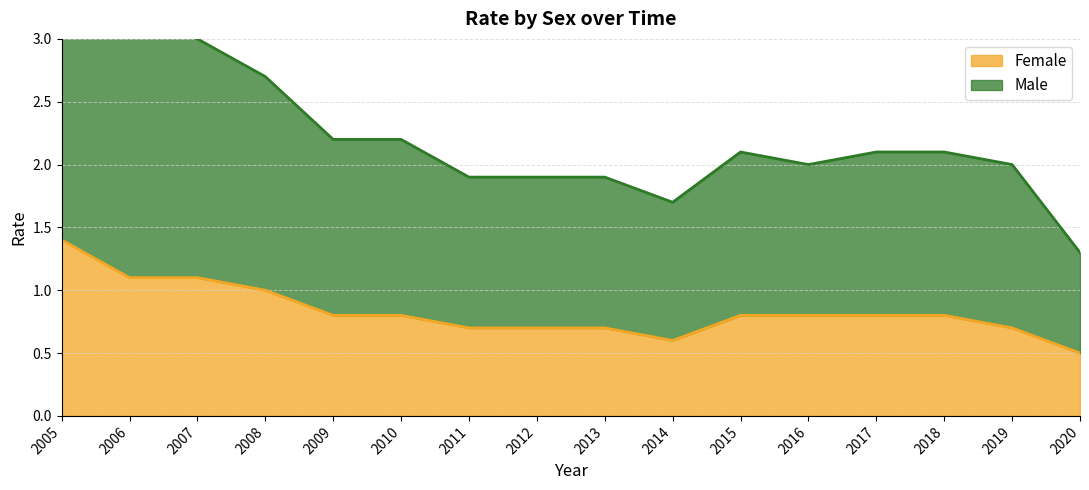

Reading left to right, transcribe all the data shown in this chart.

Male: 3.7	3.2	3.0	2.7	2.2	2.2	1.9	1.9	1.9	1.7	2.1	2.0	2.1	2.1	2.0	1.3
Female: 1.4	1.1	1.1	1.0	0.8	0.8	0.7	0.7	0.7	0.6	0.8	0.8	0.8	0.8	0.7	0.5